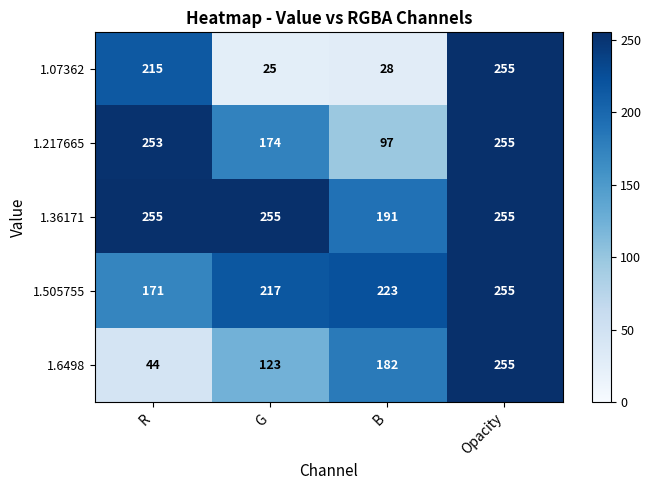

List the labels in order of 1.6498 value, largest first.

Opacity, B, G, R